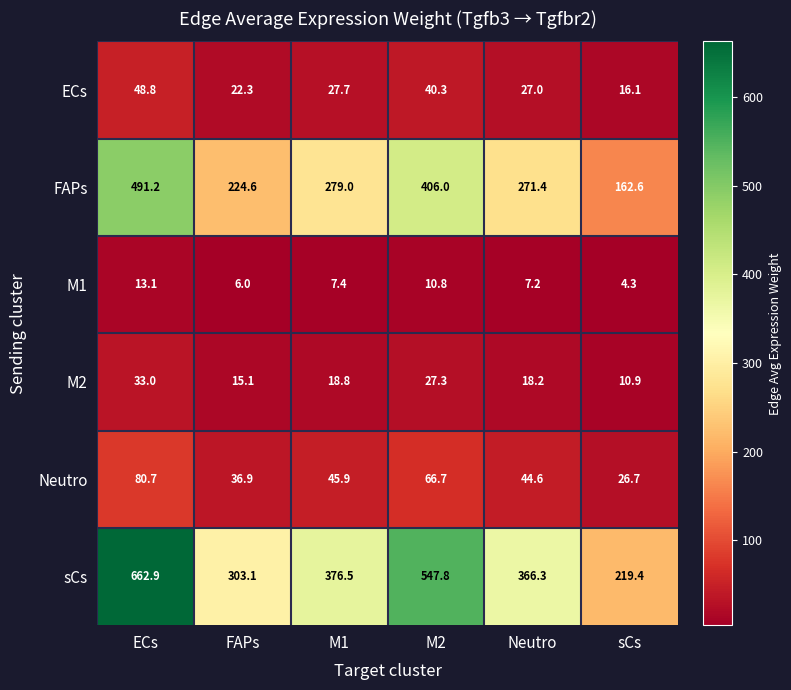

What is the total value across all series at sCs?

440.0